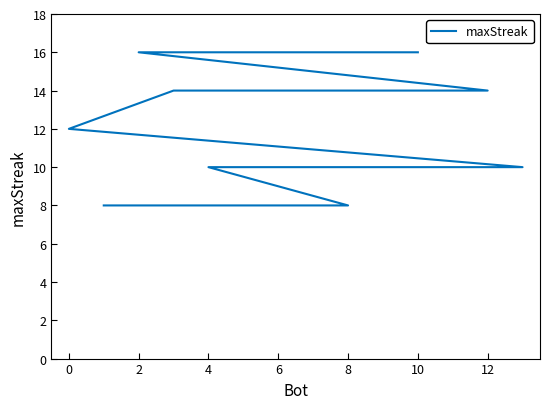

What is the average value?

12